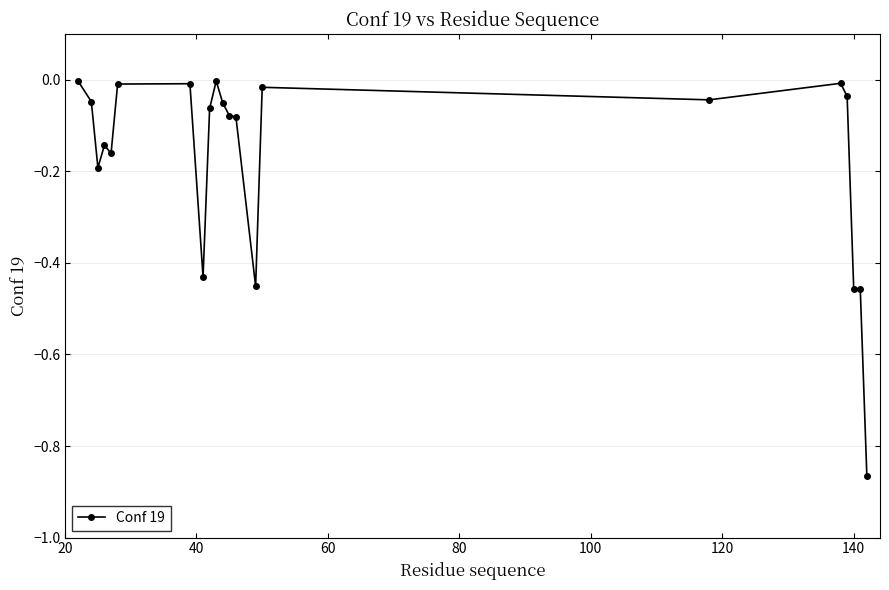

What is the difference between the second highest and minimum values?

0.9